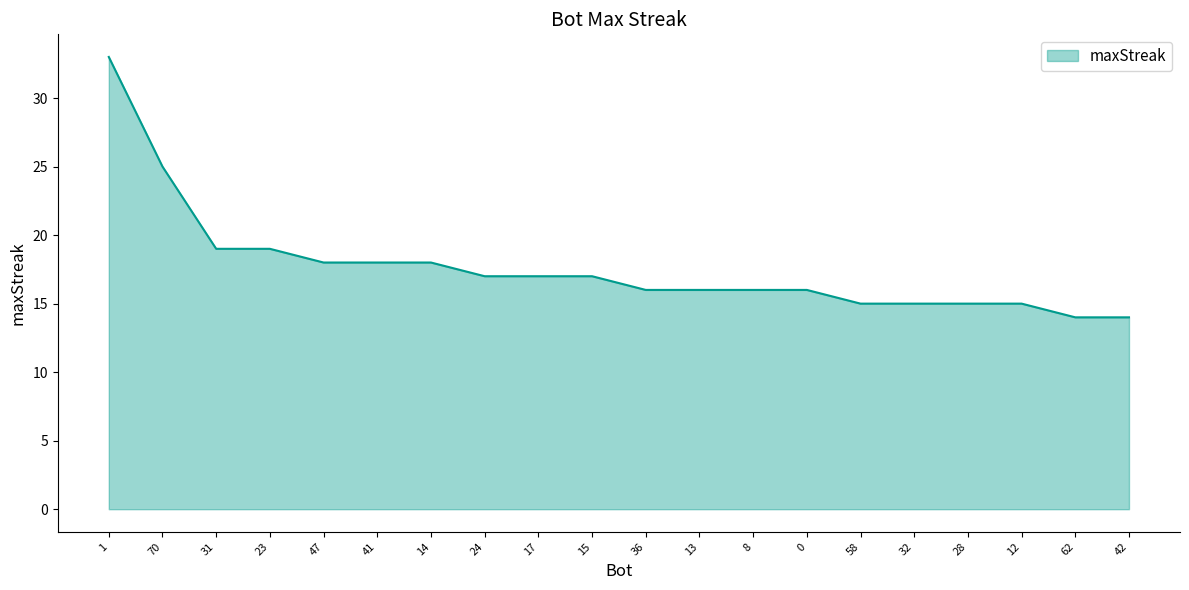

Between 12 and 36, which is larger?

36